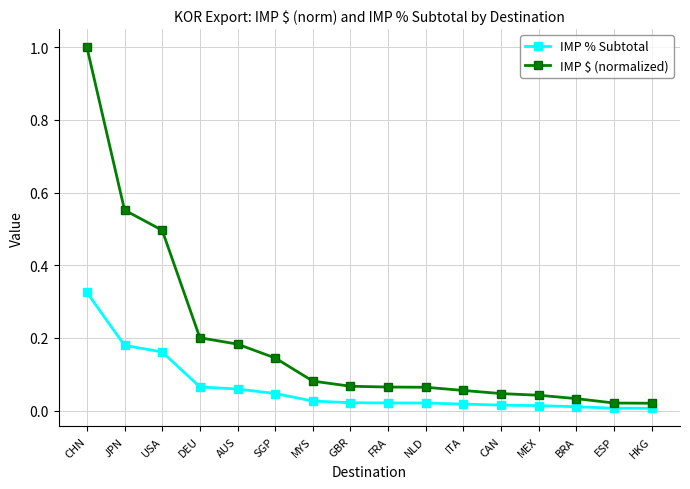

Which series has the largest range (max minus min)?

IMP $ (normalized)